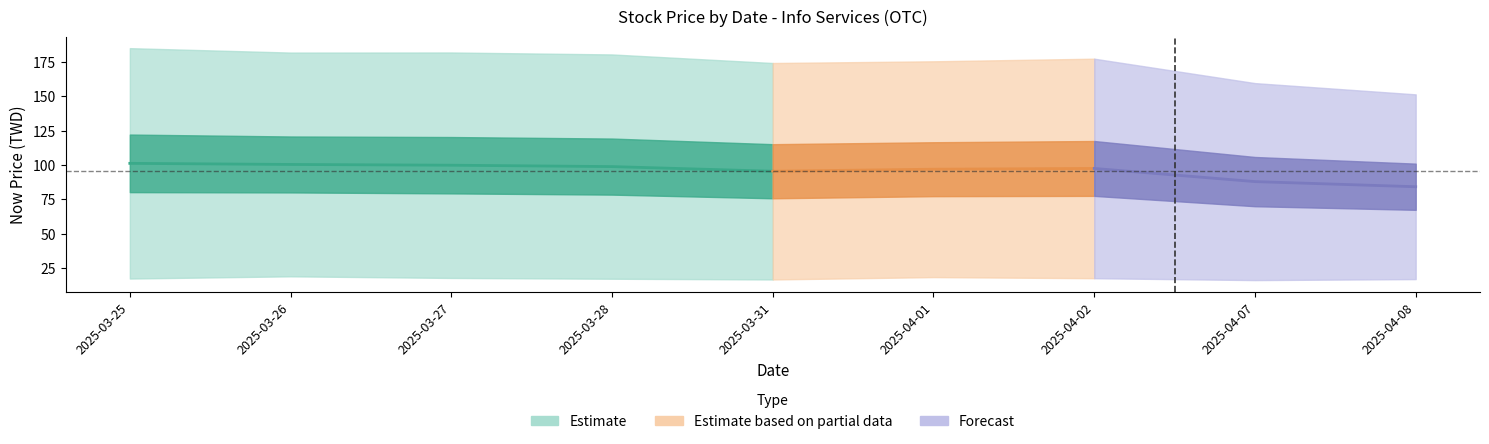

What is the difference between the maximum and second lowest values in the now_price_8099 series?

8.1